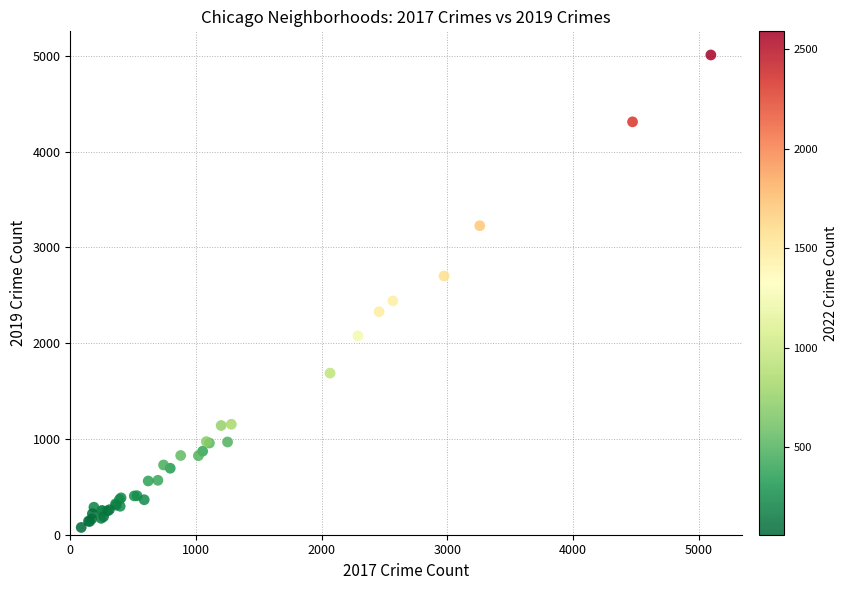

What Y value in the scatter plot is closest to 2542?

2441